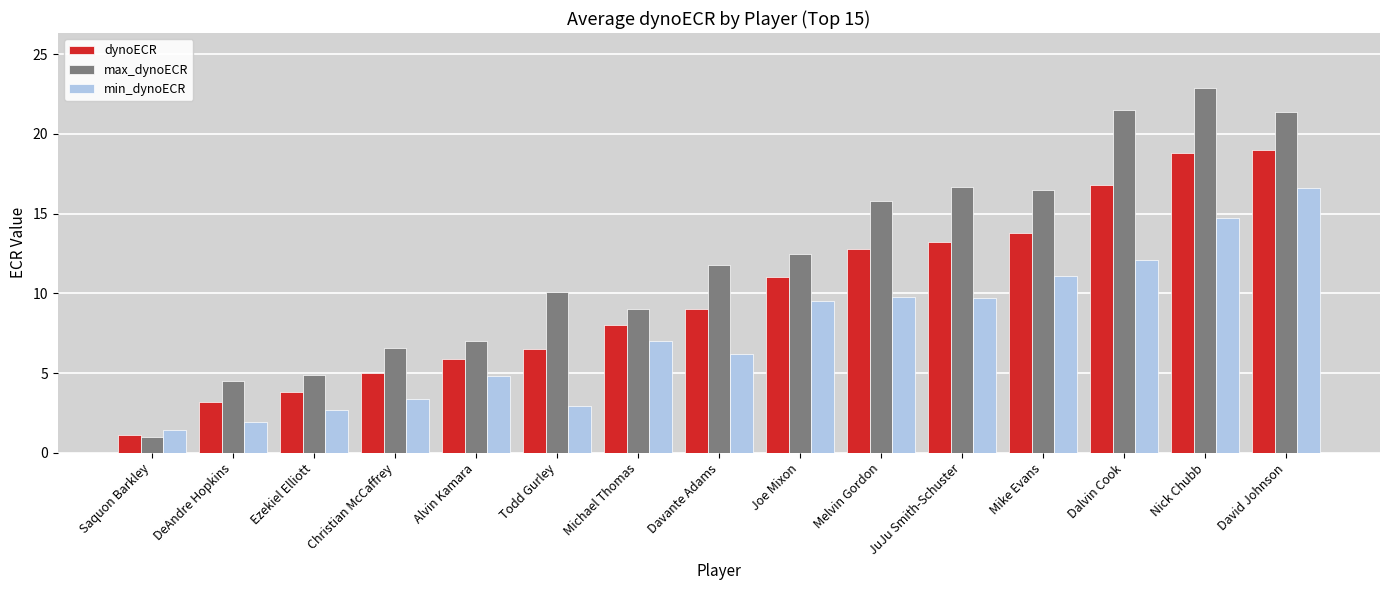

What is the difference between the maximum and minimum values in the max_dynoECR series?

21.9